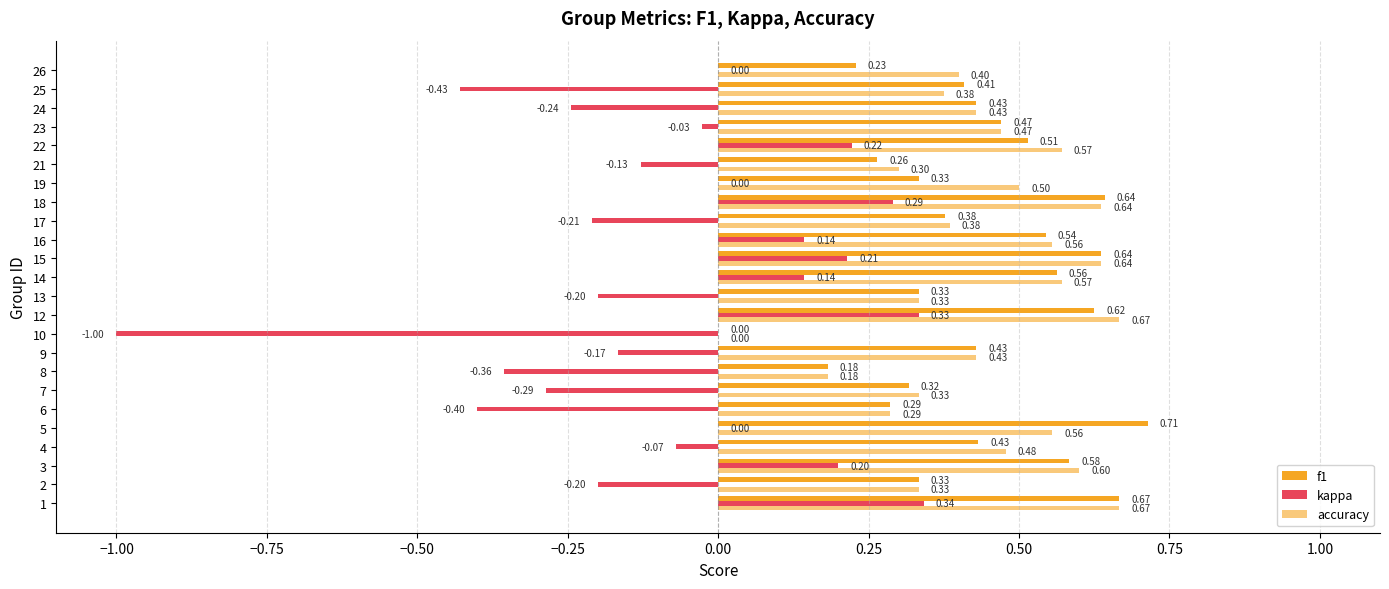

What is the difference between the second highest and second lowest values in the kappa series?

0.8